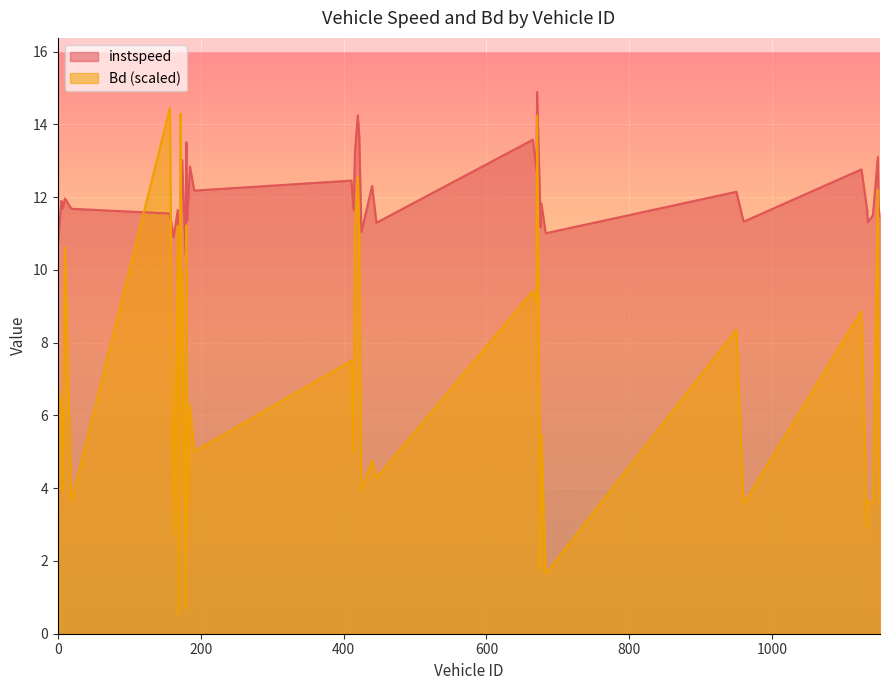

At which category is the sum across all series the highest?

671.0